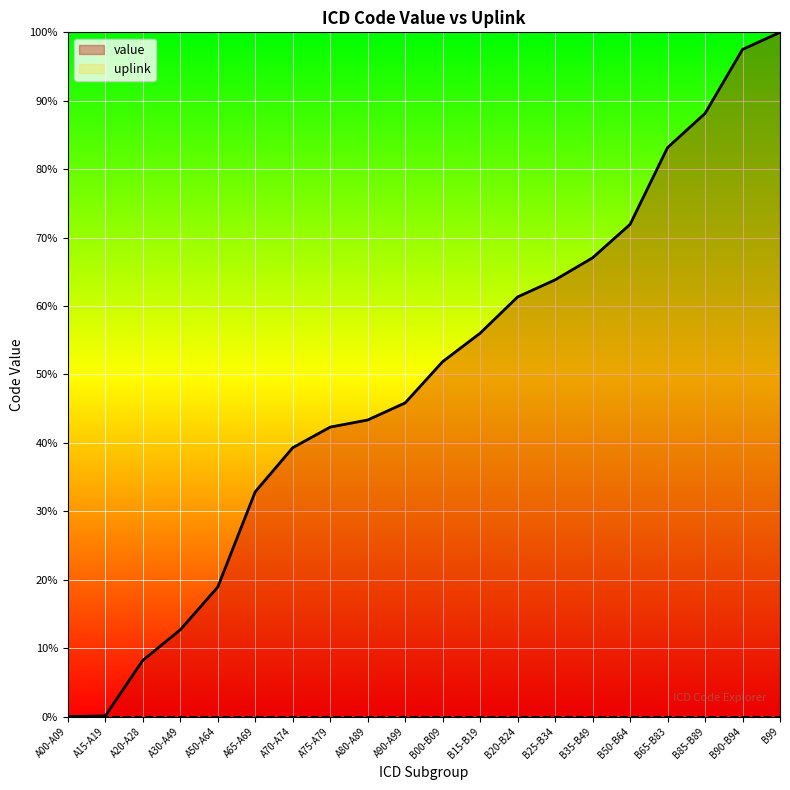

Count the number of categories in the chart.

20